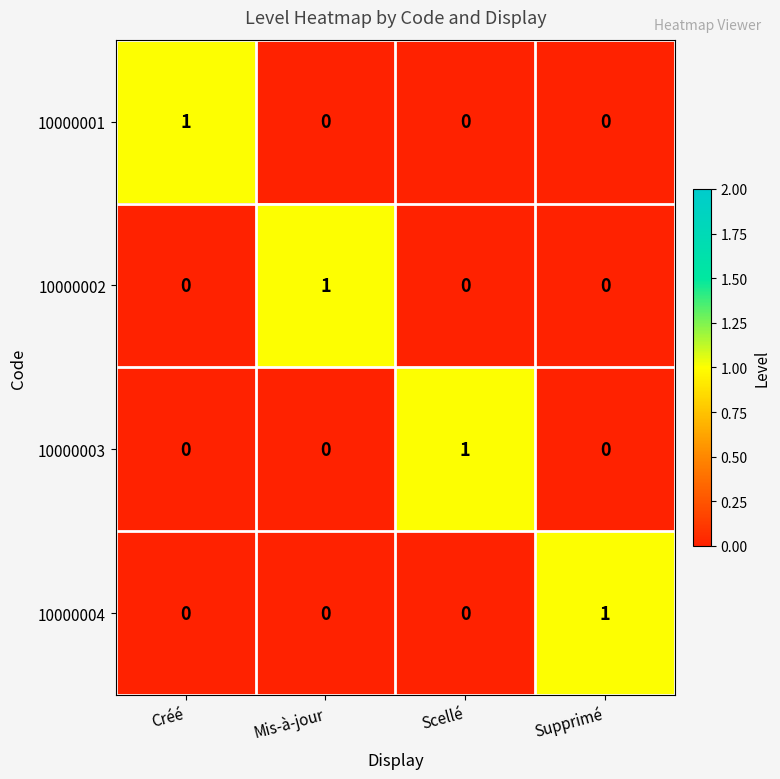

Reading right to left, list all the values displayed in this chart.

10000001: 0	0	0	1
10000002: 0	0	1	0
10000003: 0	1	0	0
10000004: 1	0	0	0